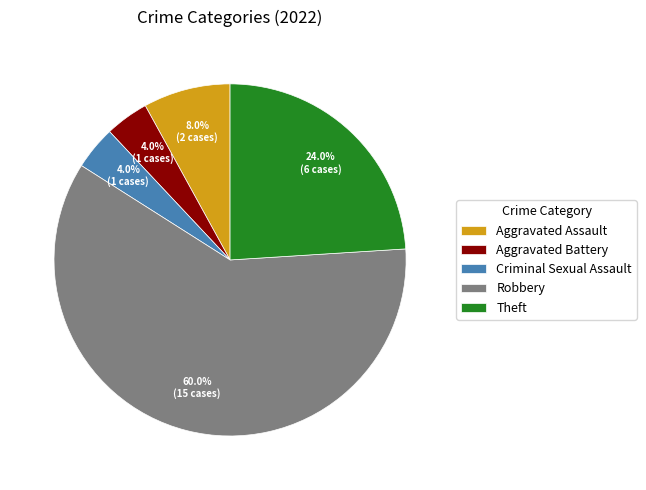

What percentage do Aggravated Battery and Theft together represent?

28.0%